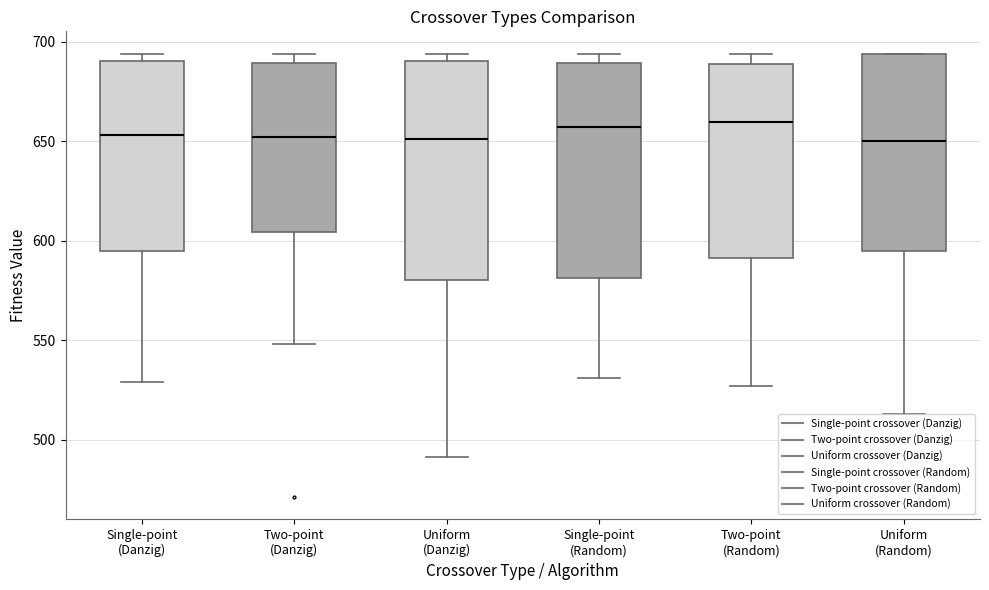

Reading left to right, transcribe this box plot: for each box, give where its median line is, the range the box spans, and where its two whiskers end, as read against the y-axis. The values are not printed on the chart, so give them approximately, as read against the axis.

Single-point (Danzig): median 655, box 595 to 690, whiskers 530 to 695
Two-point (Danzig): median 650, box 605 to 690, whiskers 550 to 695
Uniform (Danzig): median 650, box 580 to 690, whiskers 490 to 695
Single-point (Random): median 655, box 580 to 690, whiskers 530 to 695
Two-point (Random): median 660, box 590 to 690, whiskers 525 to 695
Uniform (Random): median 650, box 595 to 695, whiskers 515 to 695